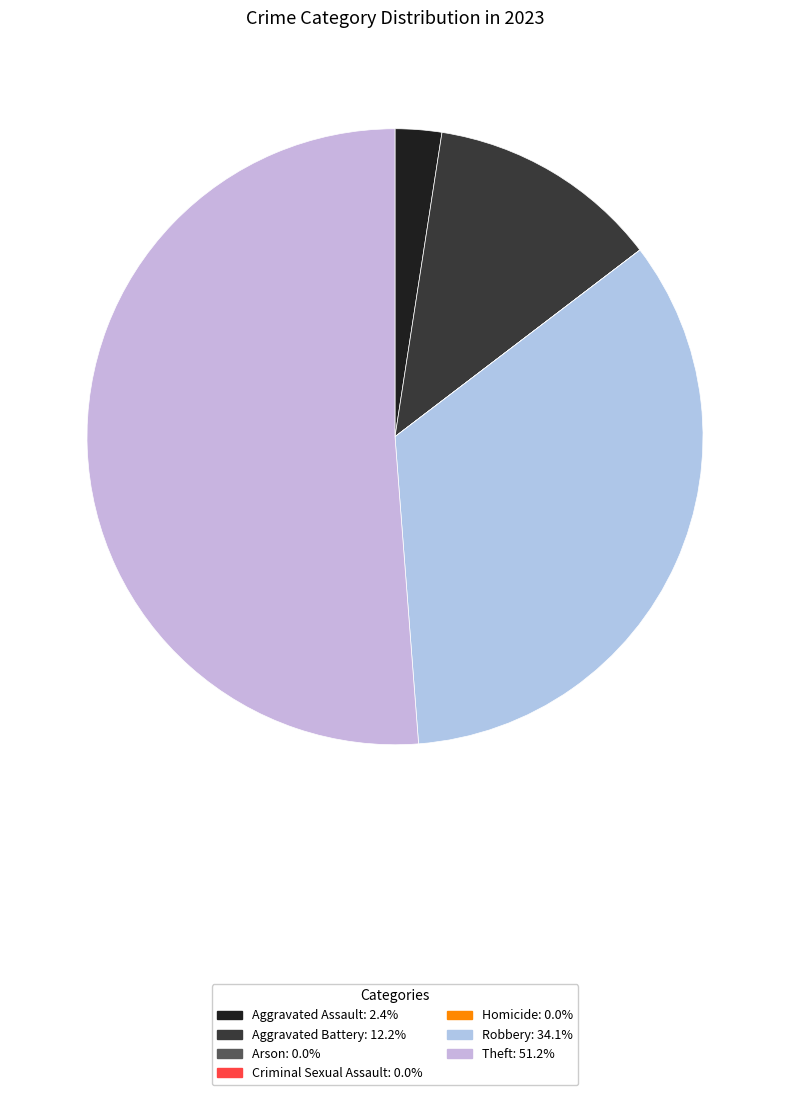

Which category has the smallest portion of the pie?

Arson